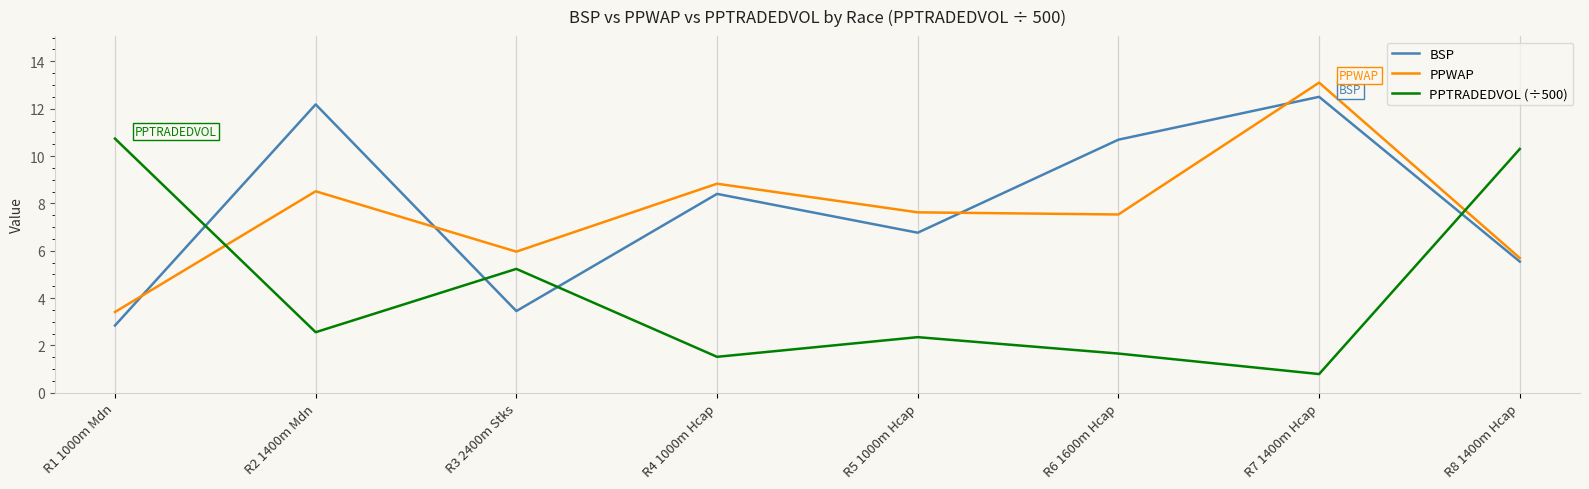

Where is PPTRADEDVOL (÷500) nearest to the value 5?

R3 2400m Stks